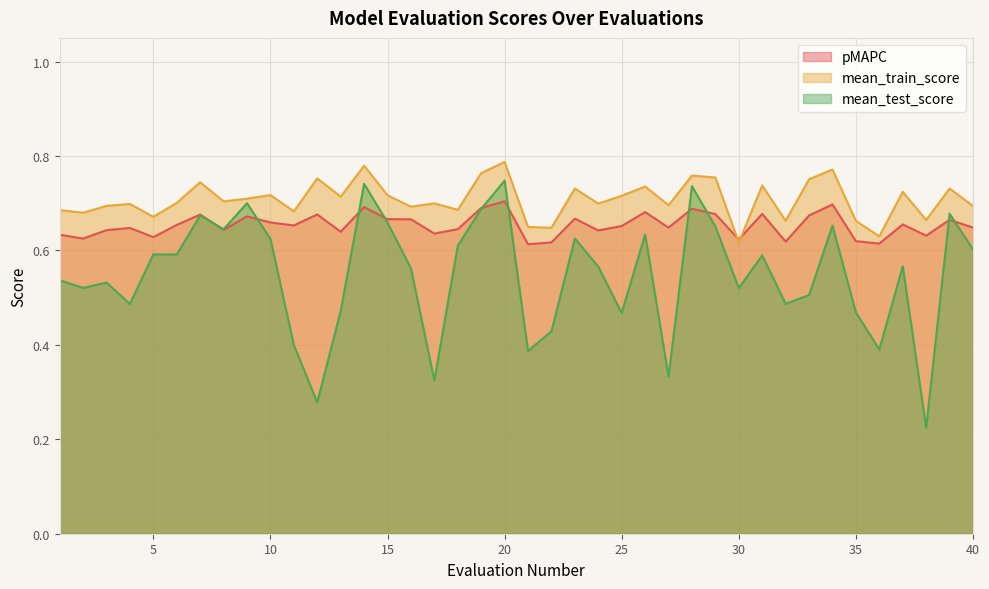

What is the approximate value of pMAPC at 40?

0.6